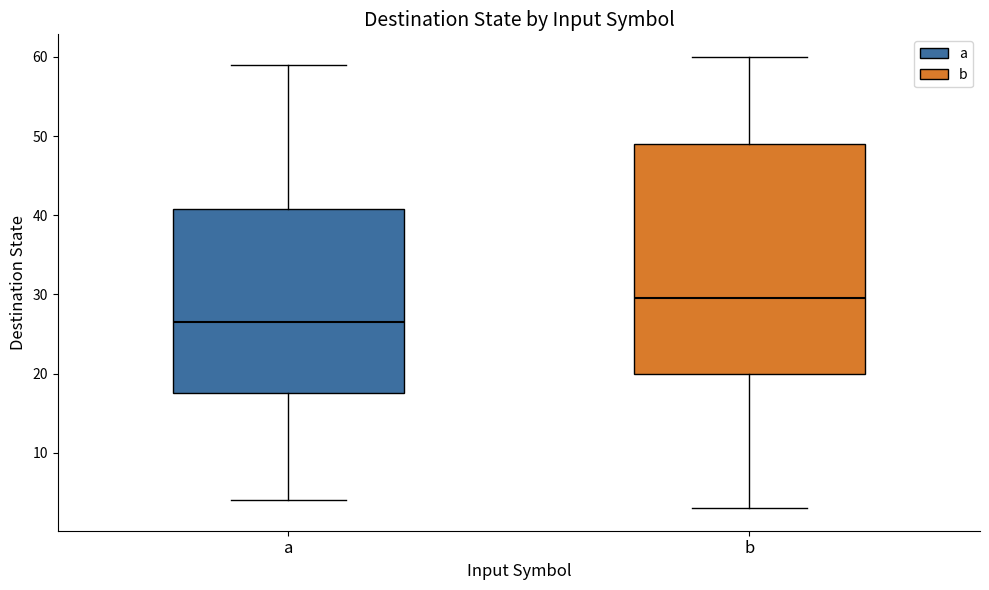

Reading left to right, transcribe this box plot: for each box, give where its median line is, the range the box spans, and where its two whiskers end, as read against the y-axis. The values are not printed on the chart, so give them approximately, as read against the axis.

a: median 27, box 18 to 41, whiskers 4 to 59
b: median 30, box 20 to 49, whiskers 3 to 60